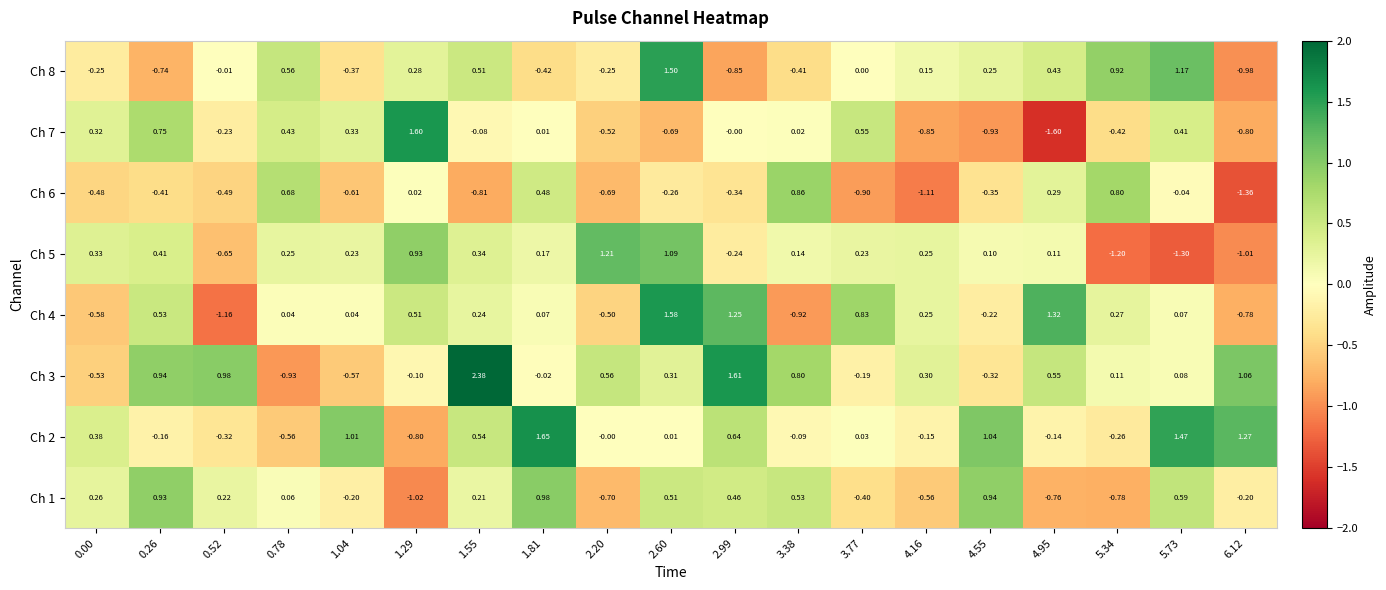

Which series has the largest total across all categories?

Ch 3